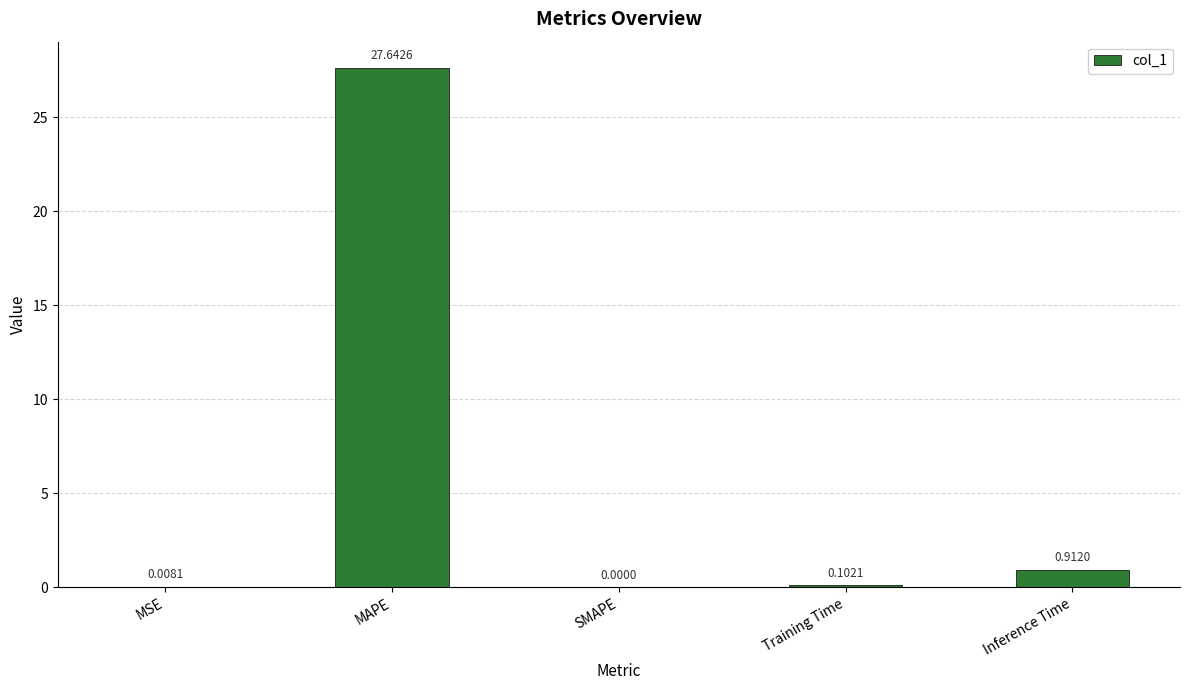

Between Inference Time and SMAPE, which is larger?

Inference Time